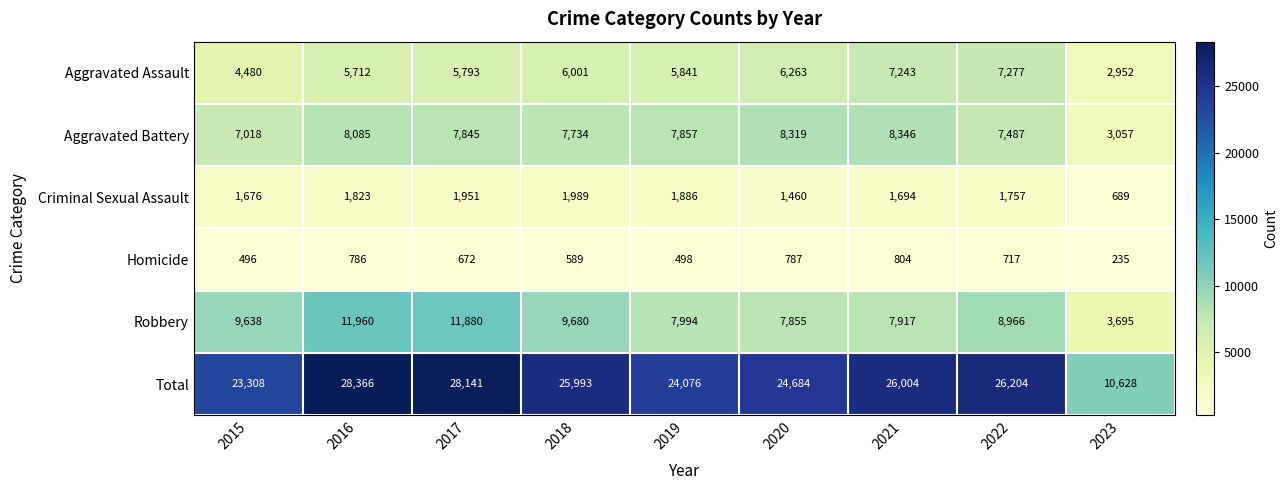

What is the sum of the Aggravated Assault values at 2023 and 2015?

7432